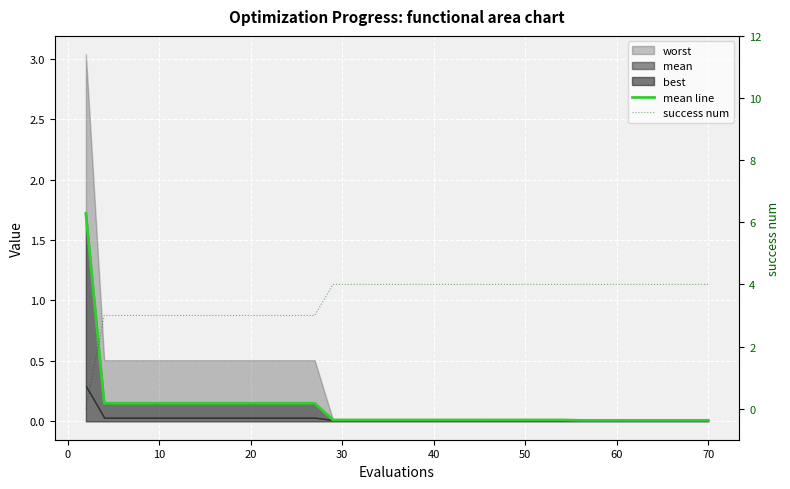

How many times do mean line and success num cross each other?

1